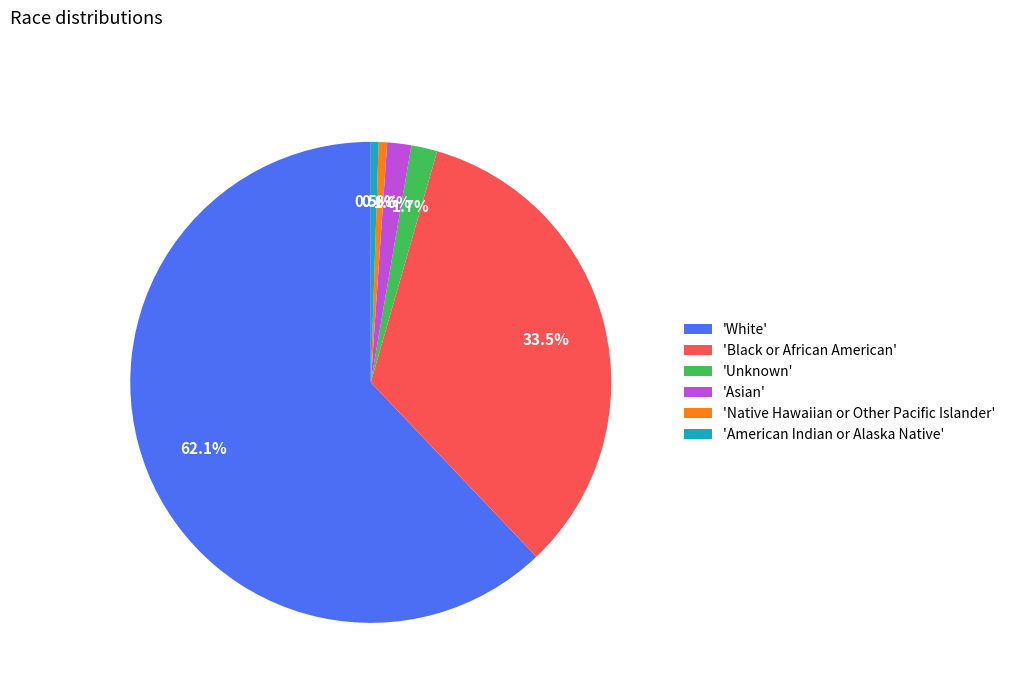

Combined, do 'Unknown' and 'American Indian or Alaska Native' account for over 50%?

No